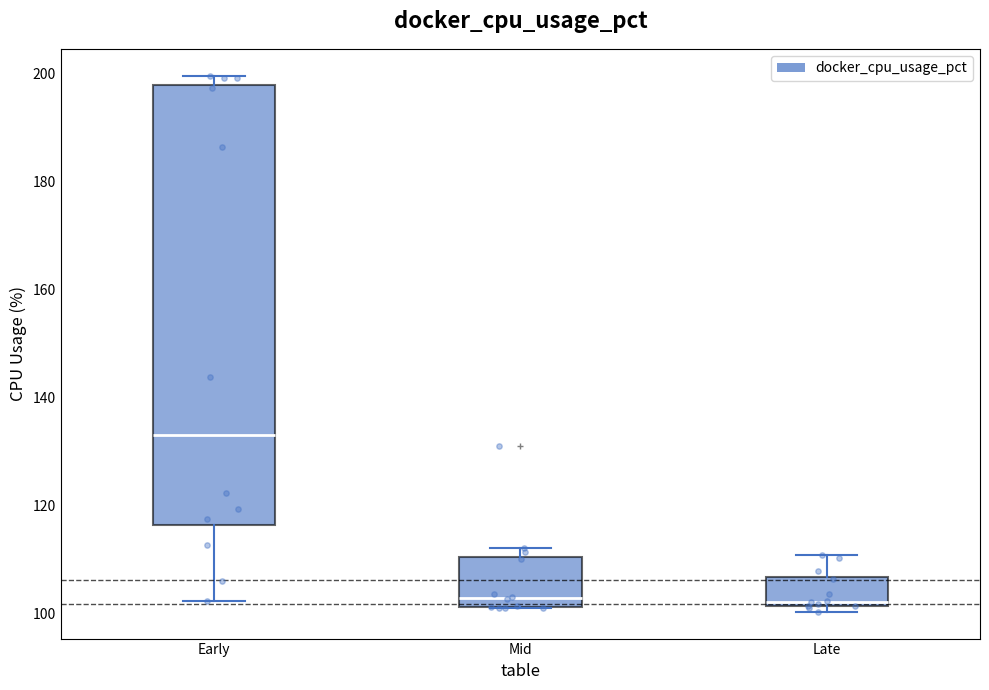

Where is the lower edge of the box for Mid on the y-axis? The values are not printed on the chart, so give them approximately, as read against the axis.

102